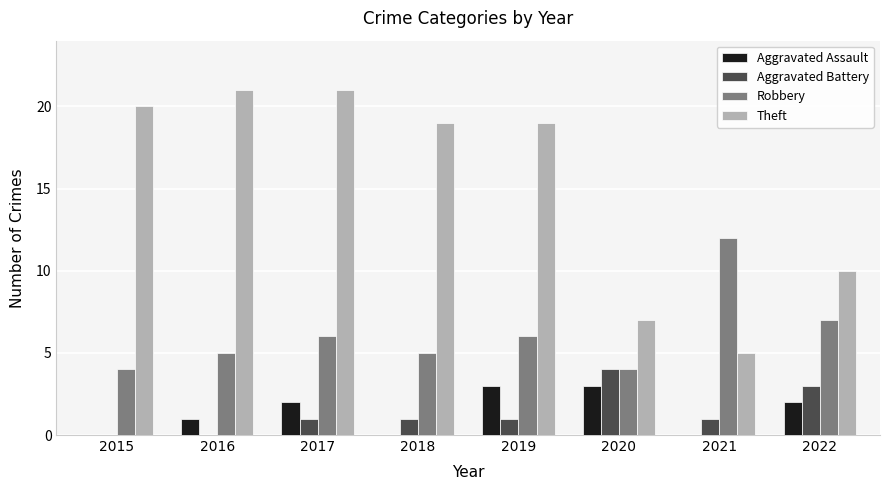

Reading left to right, transcribe all the data shown in this chart.

Aggravated Assault: 0	1	2	0	3	3	0	2
Aggravated Battery: 0	0	1	1	1	4	1	3
Robbery: 4	5	6	5	6	4	12	7
Theft: 20	21	21	19	19	7	5	10